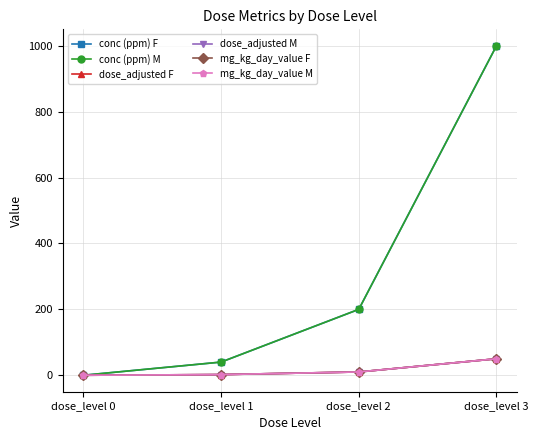

What is the highest value of the mg_kg_day_value F series?

50